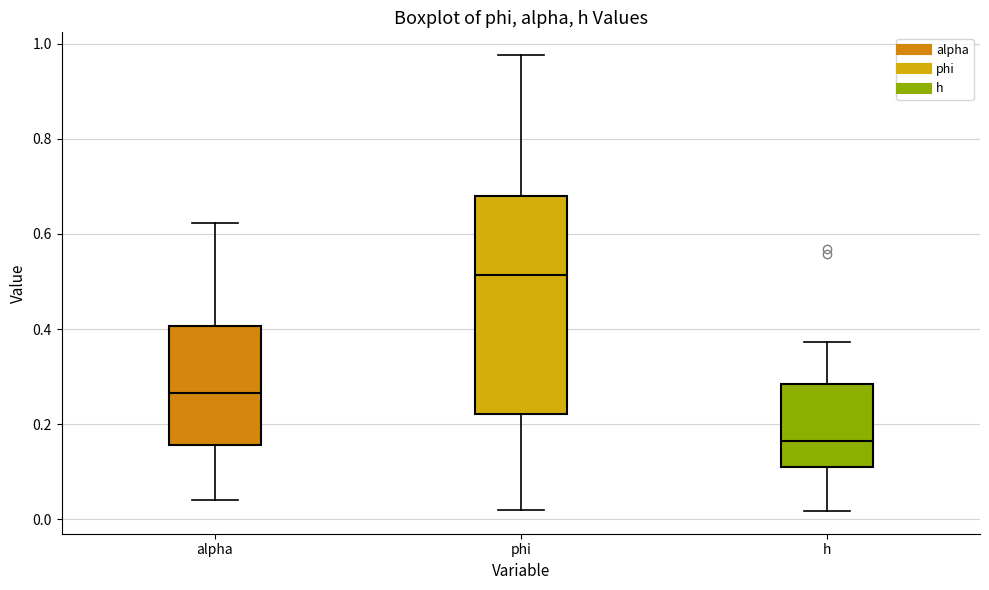

Where does the lower whisker of the box for phi end on the y-axis? The values are not printed on the chart, so give them approximately, as read against the axis.

0.02